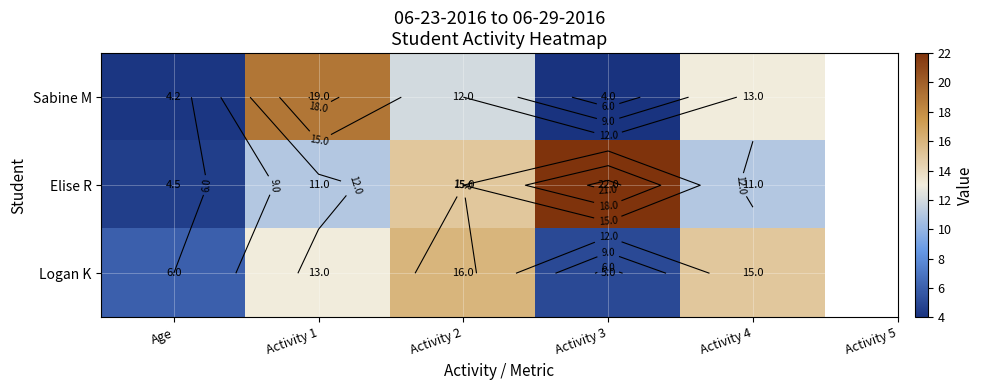

True or false: Elise R has a value of 7.6 at Activity 3.

False